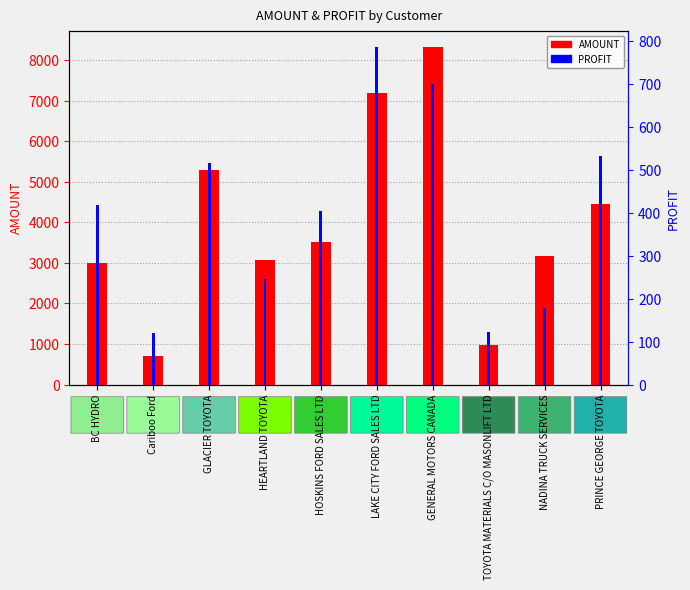

Which series changed the most between GLACIER TOYOTA and HEARTLAND TOYOTA?

AMOUNT